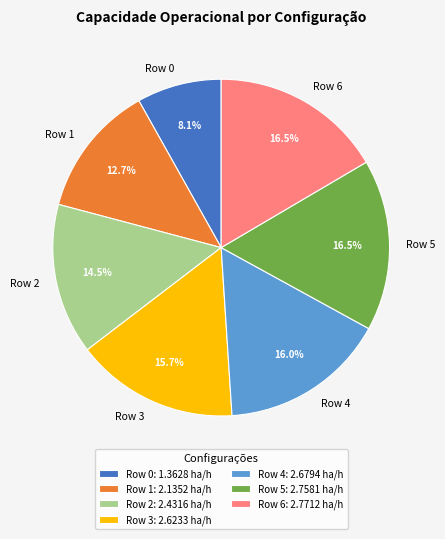

True or false: Row 3 accounts for 16% of the total.

True